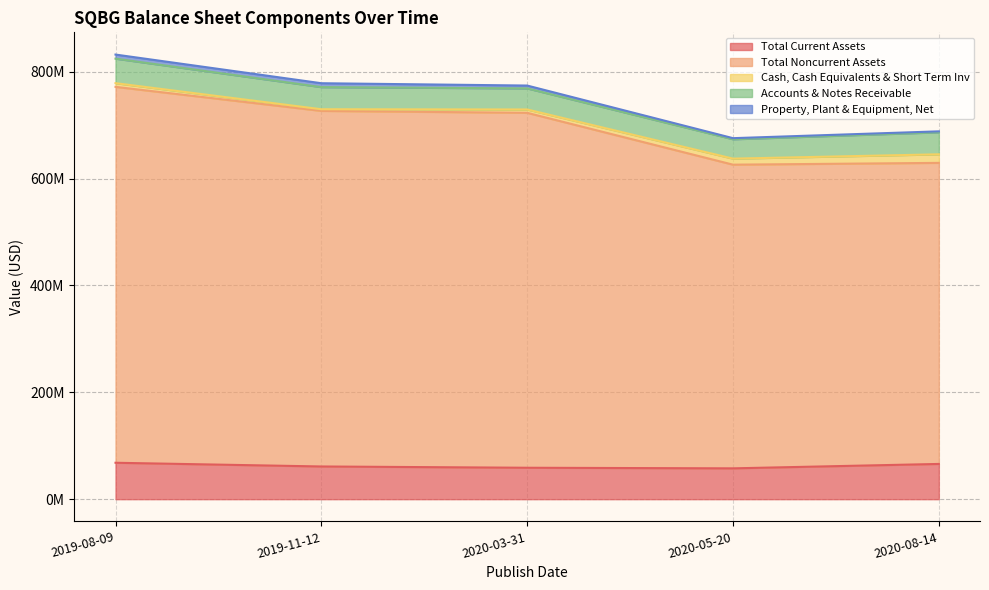

At which label does Total Current Assets first exceed 61219000?

2019-08-09